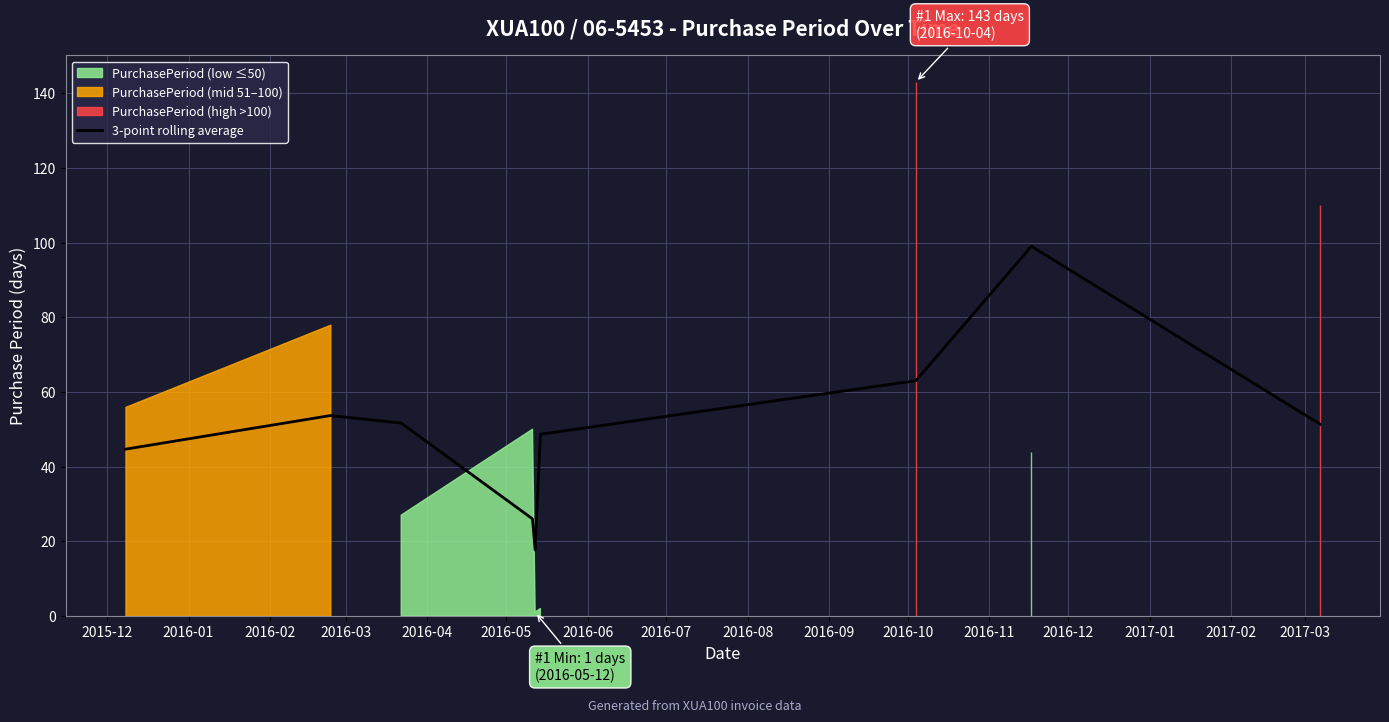

Reading right to left, list all the values displayed in this chart.

51.3	99.0	63.0	48.7	17.7	26.0	51.7	53.7	44.7